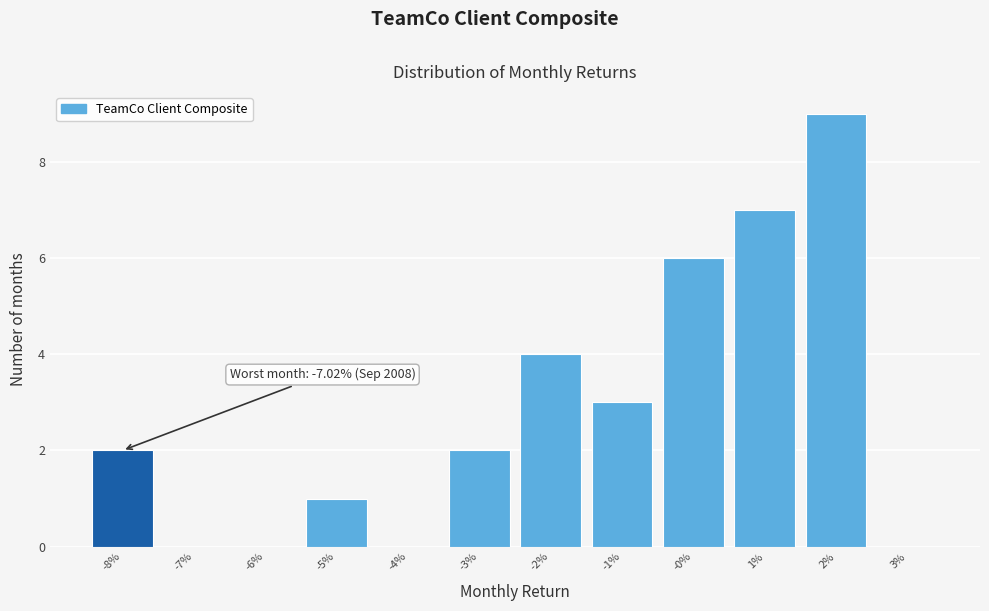

Reading left to right, transcribe all the data shown in this chart.

-8%=2	-7%=0	-6%=0	-5%=1	-4%=0	-3%=2	-2%=4	-1%=3	-0%=6	1%=7	2%=9	3%=0